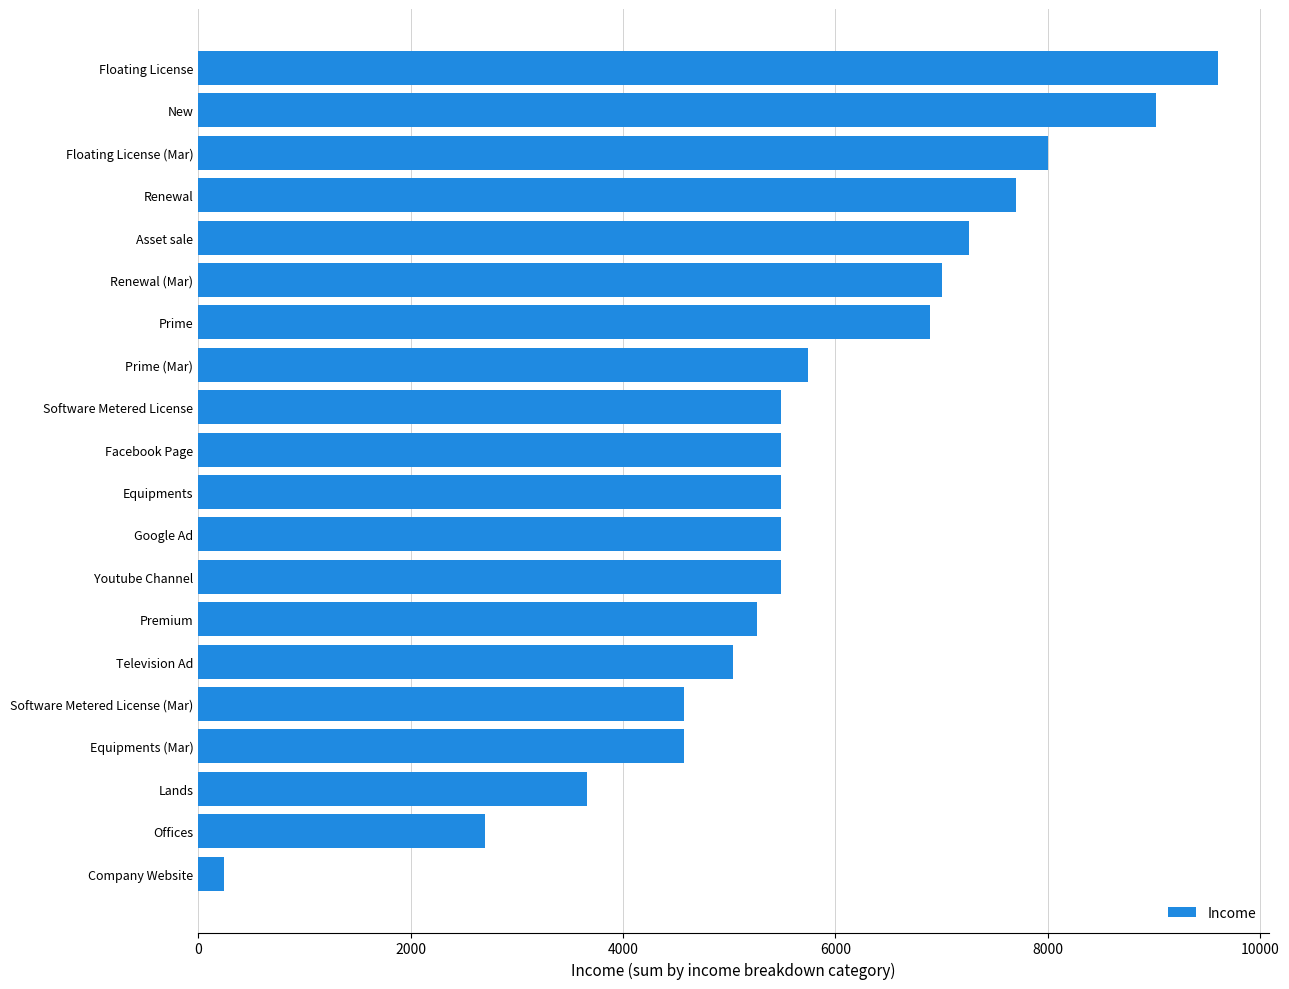

Read the value at Floating License (Mar).

8000.0